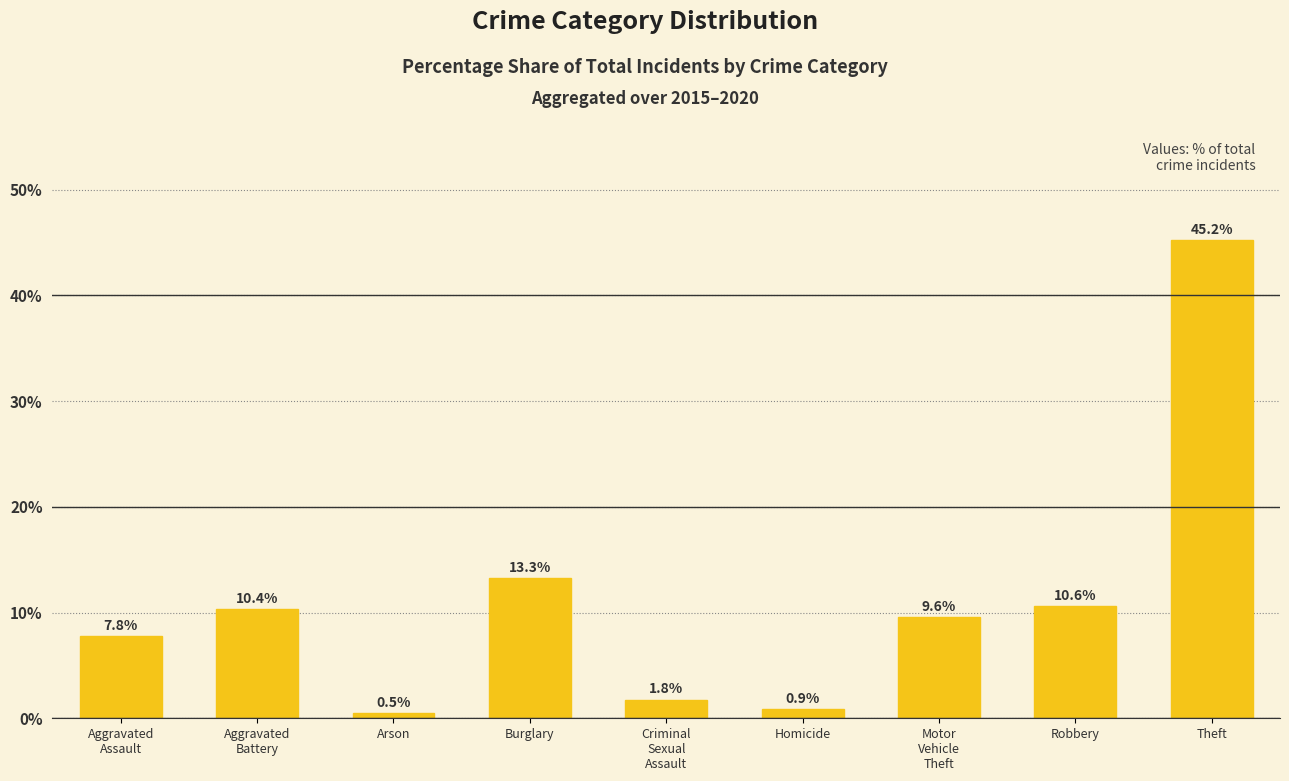

What is the sum of all values?

100.0